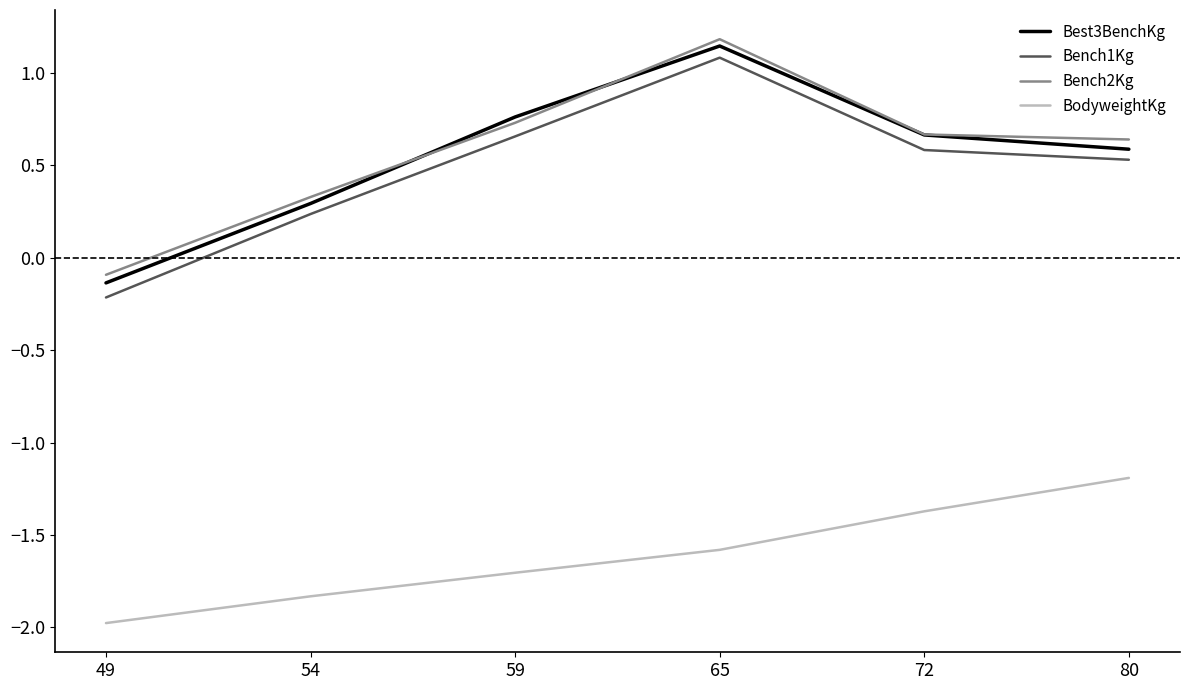

What is the average value of the BodyweightKg series?

-1.6